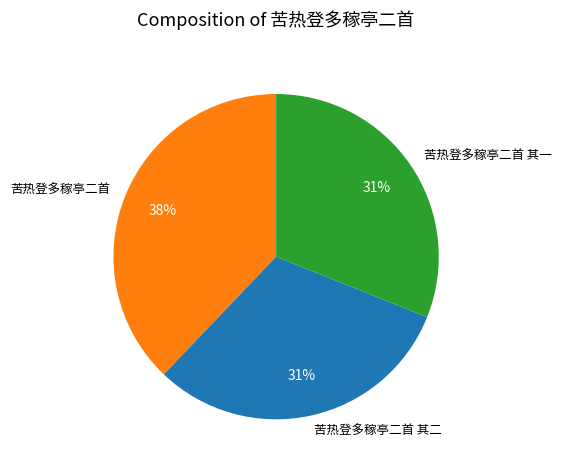

What is the ratio of the value at 苦热登多稼亭二首 to the value at 苦热登多稼亭二首 其二?

1.2